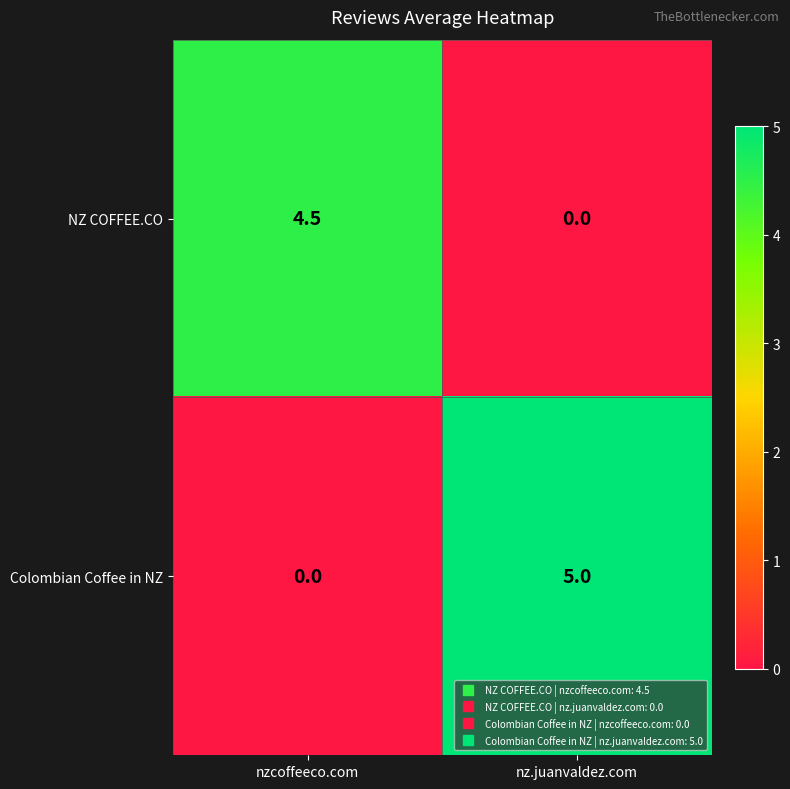

True or false: Colombian Coffee in NZ has a value of 0.0 at nzcoffeeco.com.

True